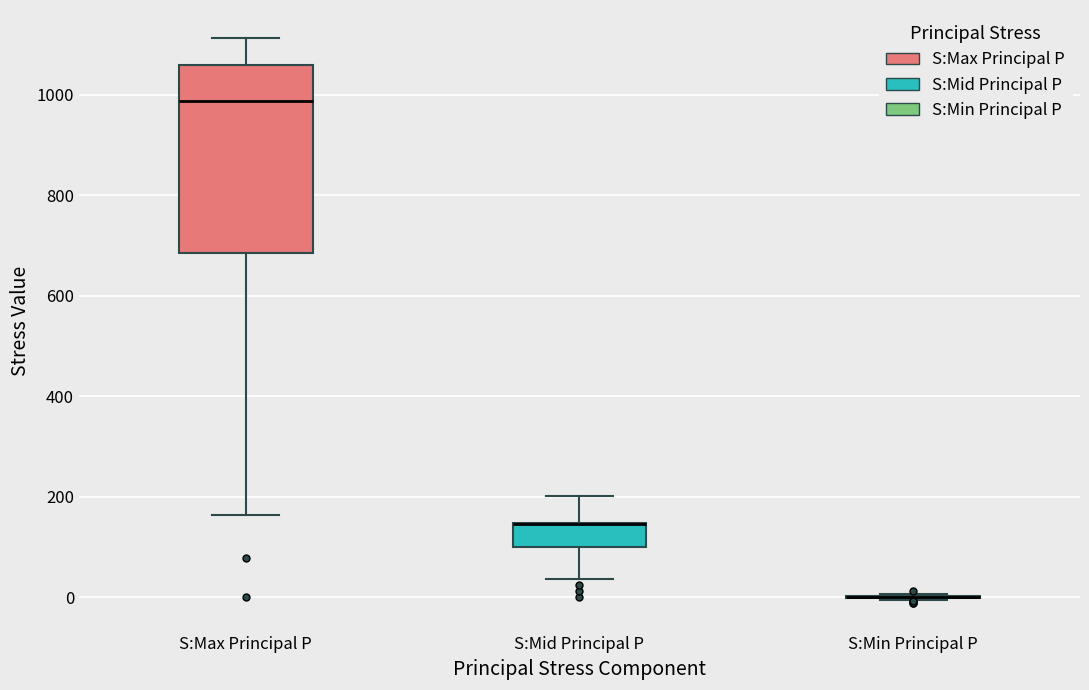

Which box is the tallest, from its lower edge to its upper edge?

S:Max Principal P